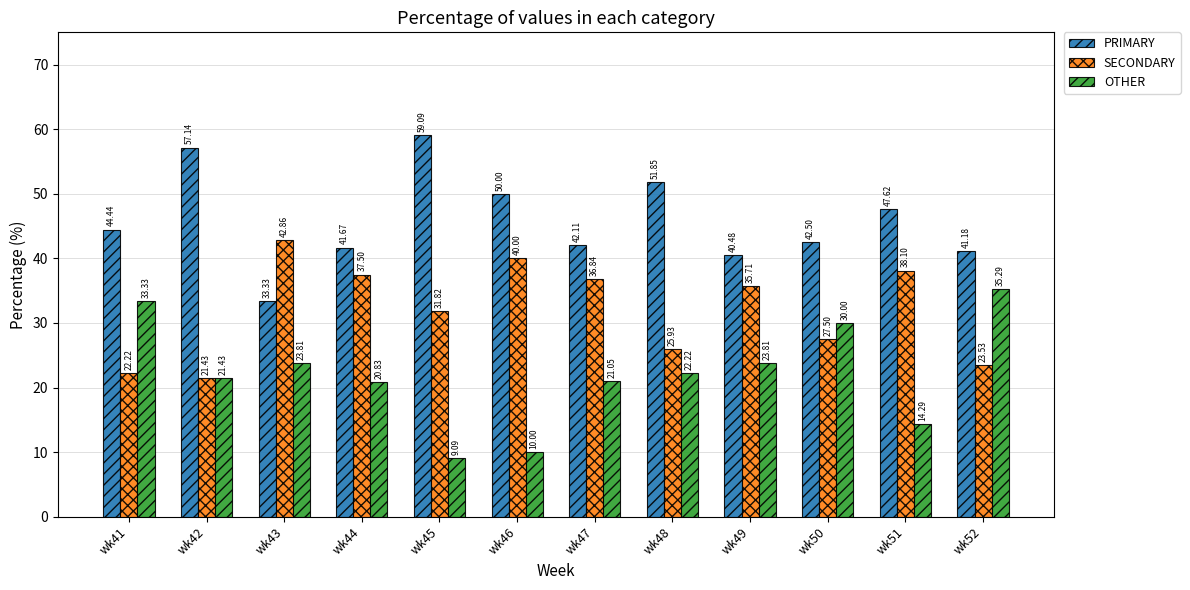

What is the total value across all series at wk41?

100.0